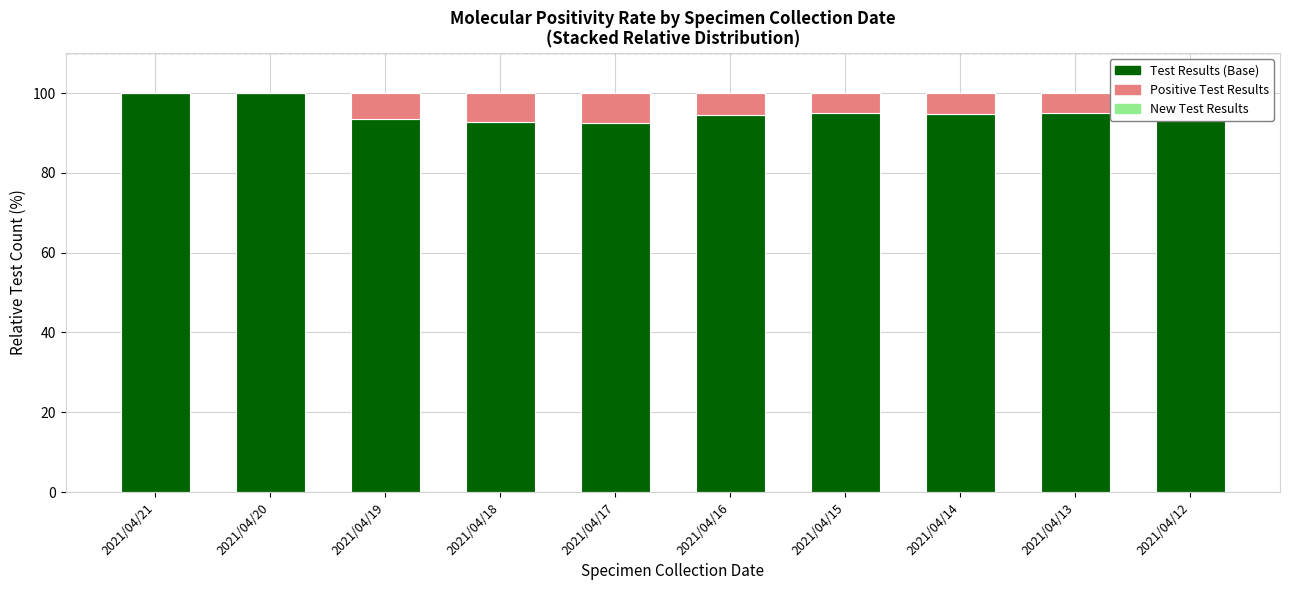

How many data points in Test Results (Base) are less than 94?

3